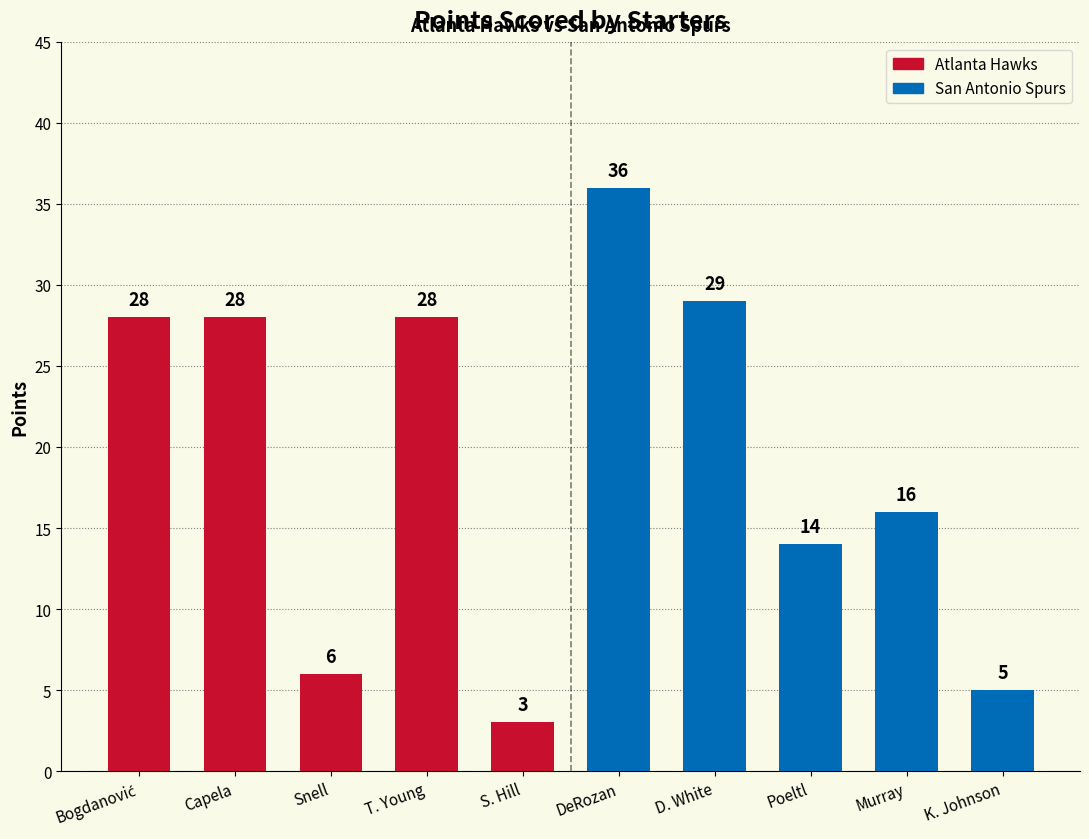

What is the sum of all Atlanta Hawks values?

93